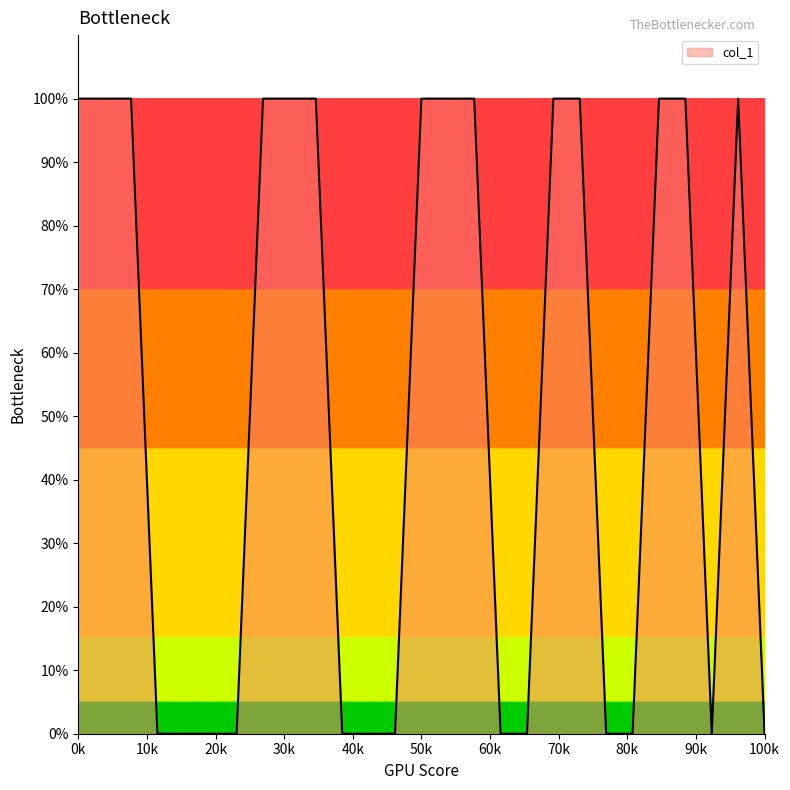

Is this an area chart (filled region under the line)?

Yes